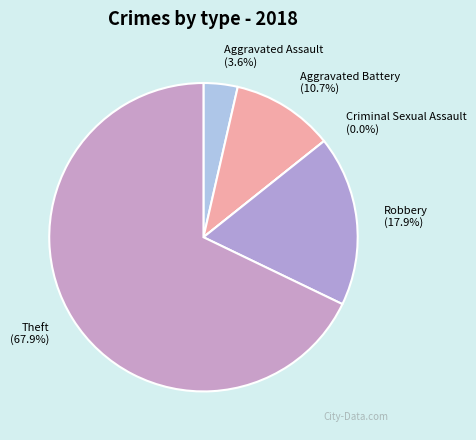

What percentage do Robbery and Theft together represent?

85.7%